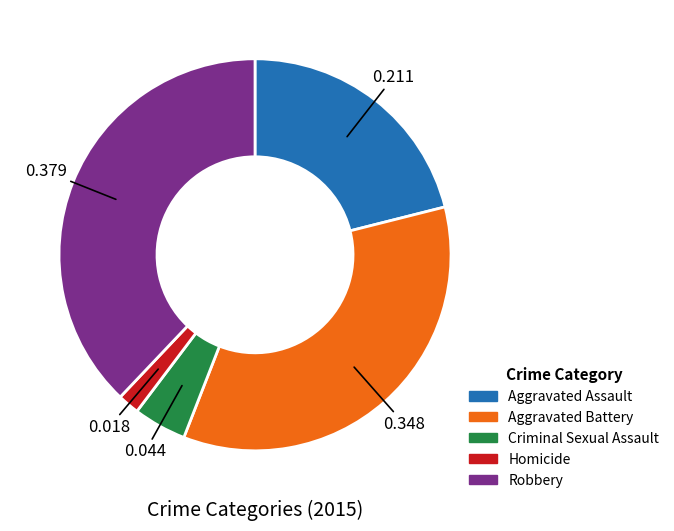

How many segments does this pie chart have?

5